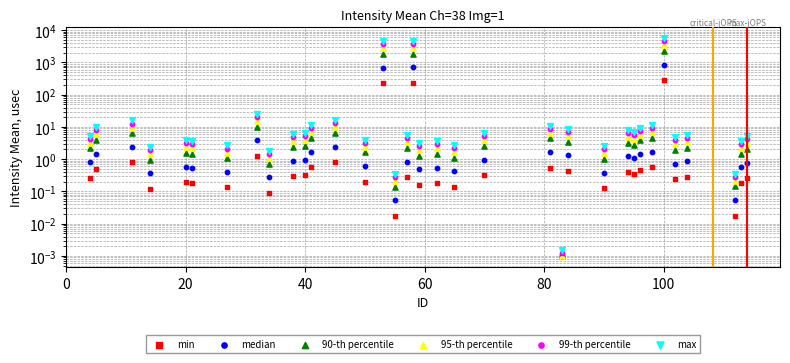

Which series has the largest Y range (max minus min)?

max